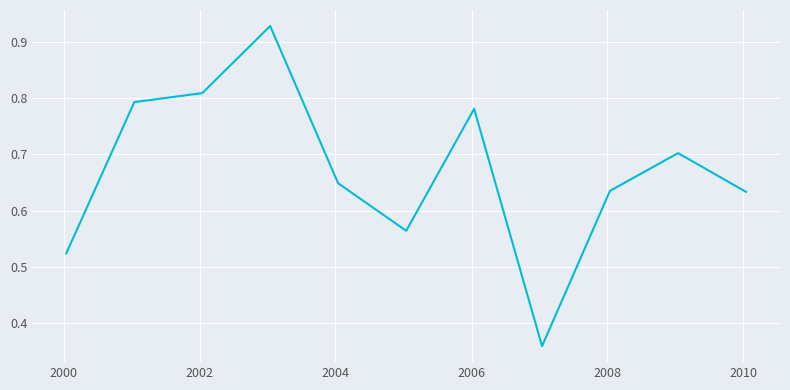

How many interior local valleys (lower than both neighbors) does the data have?

2